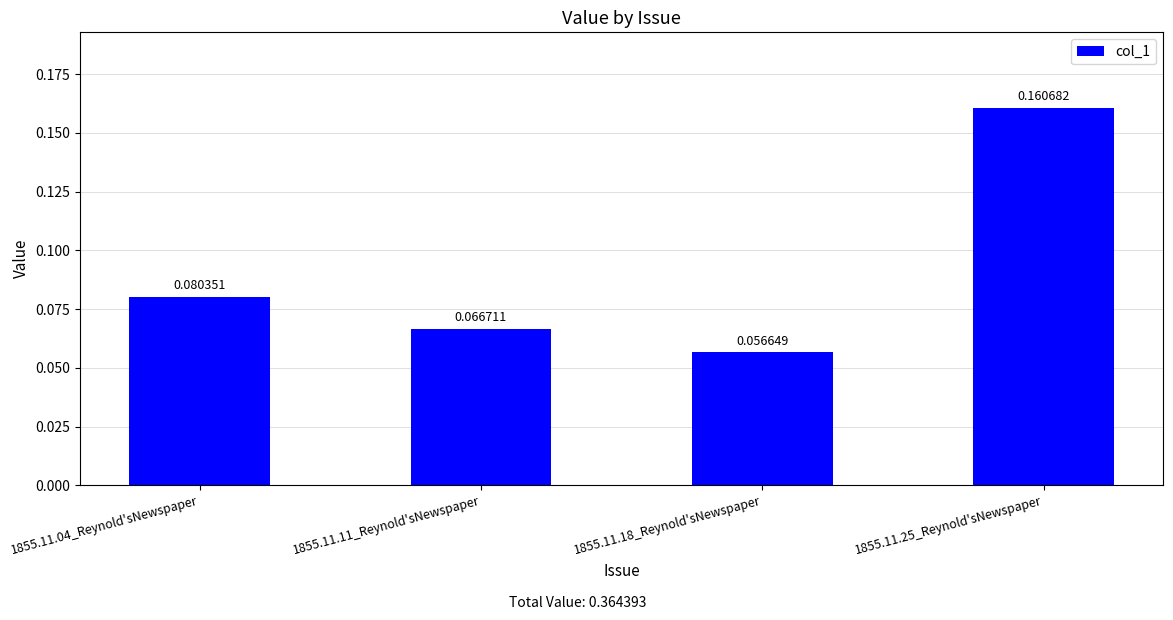

Are the bars grouped side by side (vs. stacked)?

No